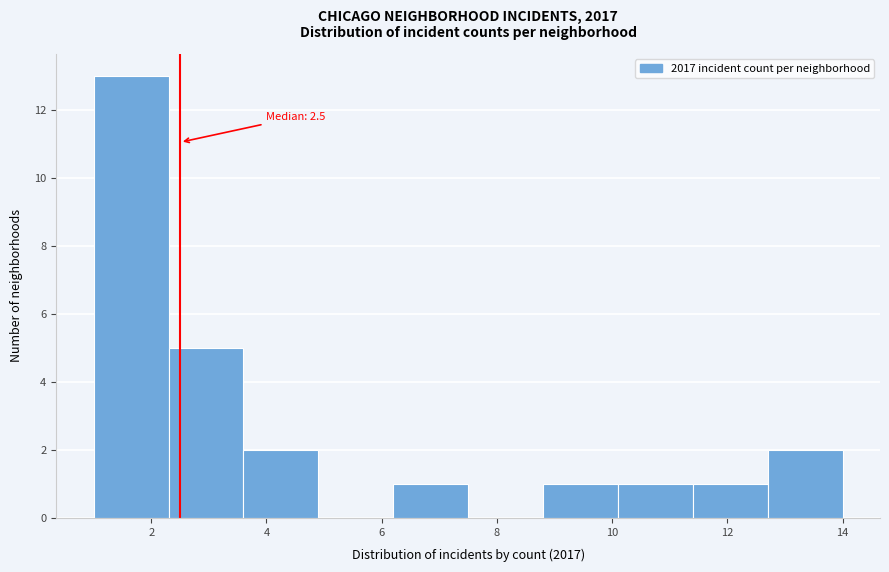

Over which range of the x-axis is the bar tallest?

1.0 to 2.3